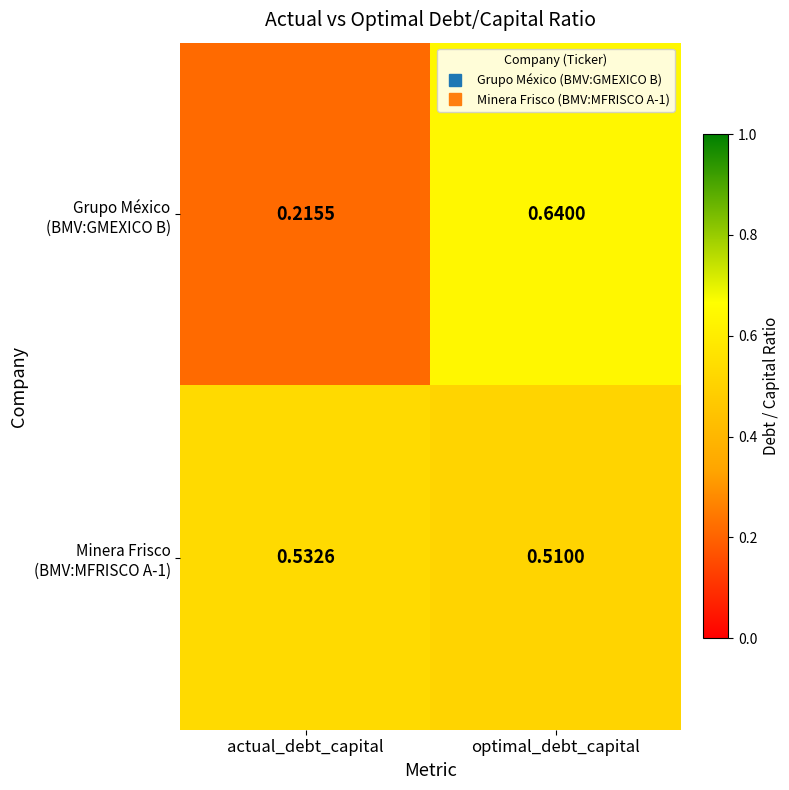

What is the total value across all series at actual_debt_capital?

0.7